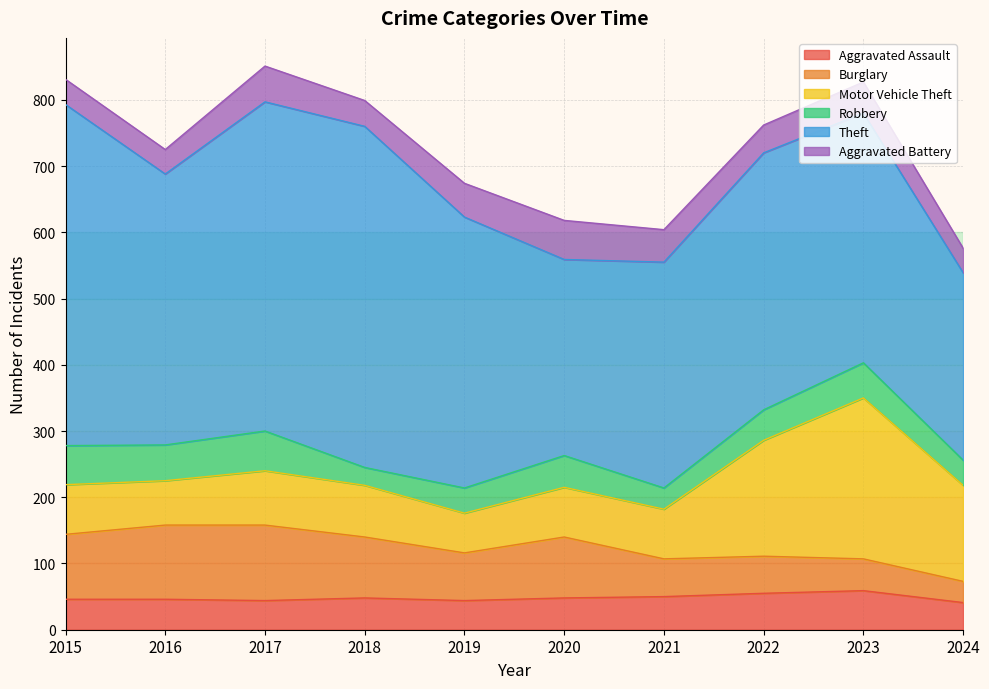

Which series has the largest range (max minus min)?

Theft